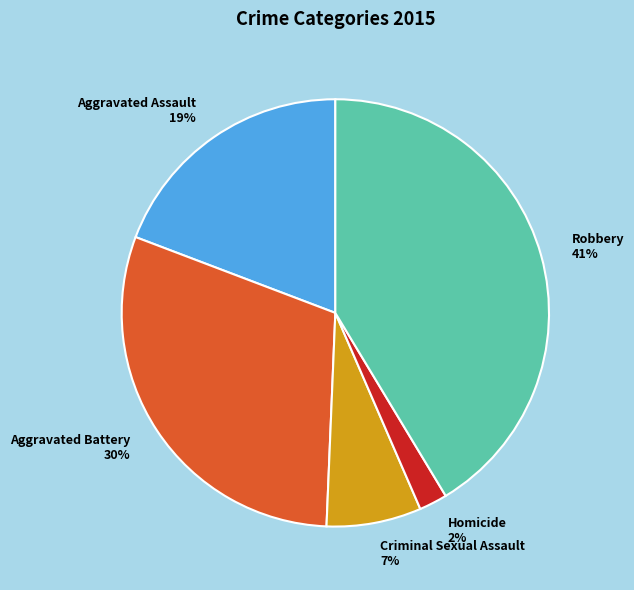

Rank the categories by value from lowest to highest.

Homicide, Criminal Sexual Assault, Aggravated Assault, Aggravated Battery, Robbery